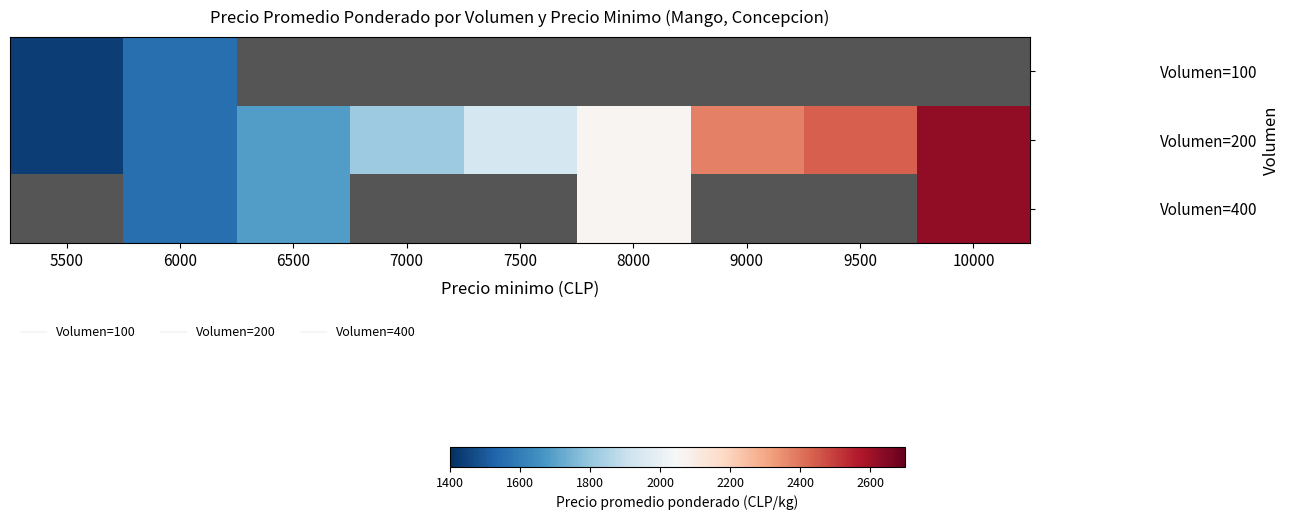

Which label corresponds to the smallest value in the chart?

5500